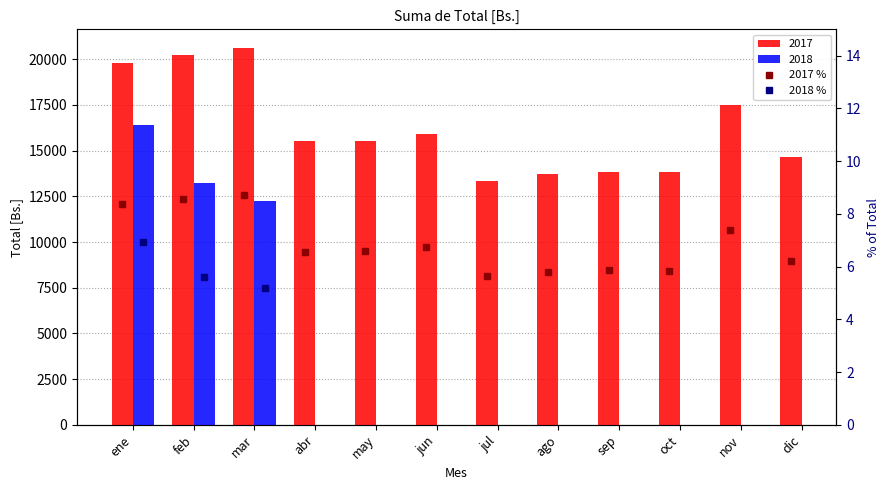

List the labels in order of 2017 % value, smallest first.

jul, ago, oct, sep, dic, abr, may, jun, nov, ene, feb, mar